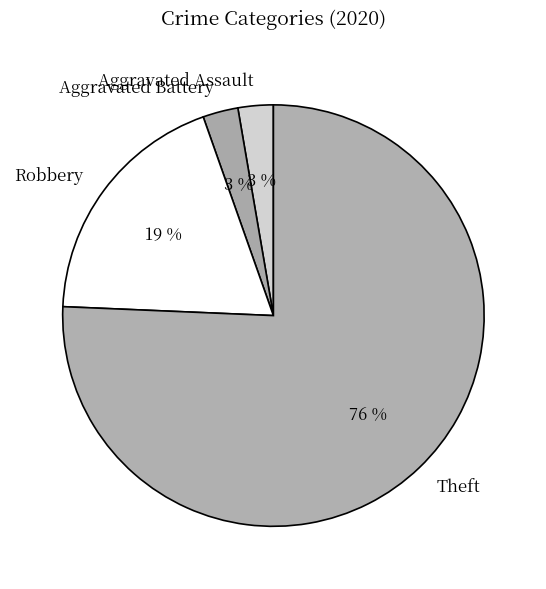

To the nearest percent, what is the average slice percentage?

25%